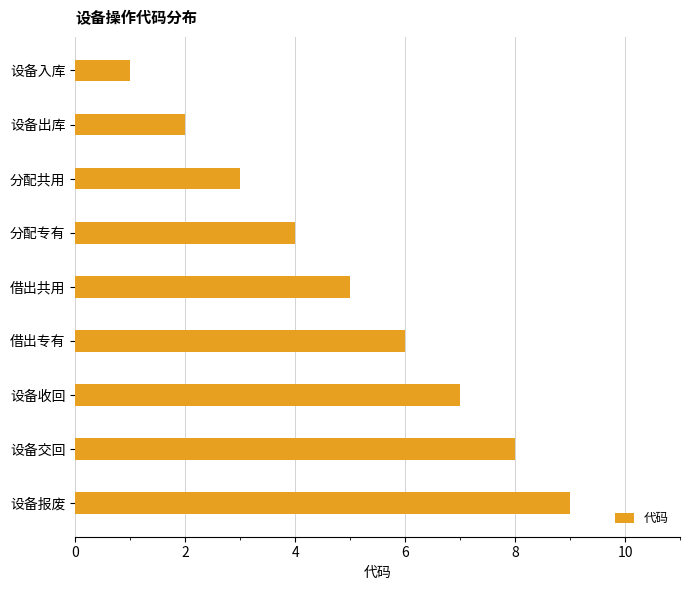

List the labels in order of value, smallest first.

设备入库, 设备出库, 分配共用, 分配专有, 借出共用, 借出专有, 设备收回, 设备交回, 设备报废